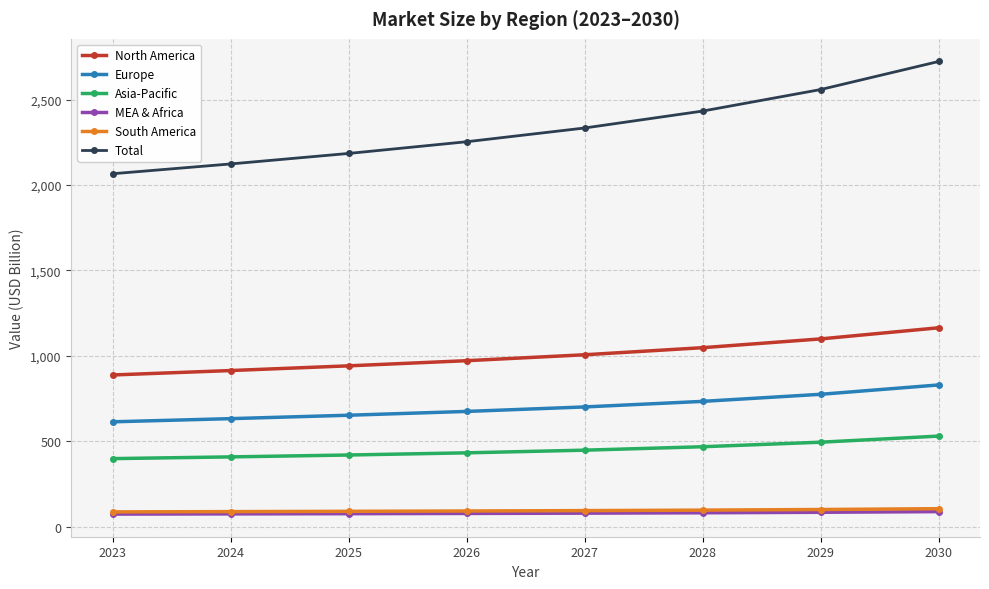

True or false: Europe and Total intersect in this chart.

False